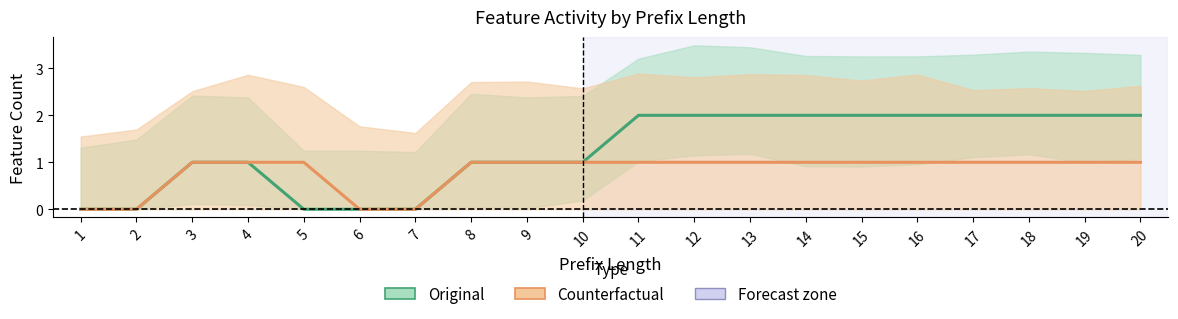

At how many categories does at least one series exceed 0?

16